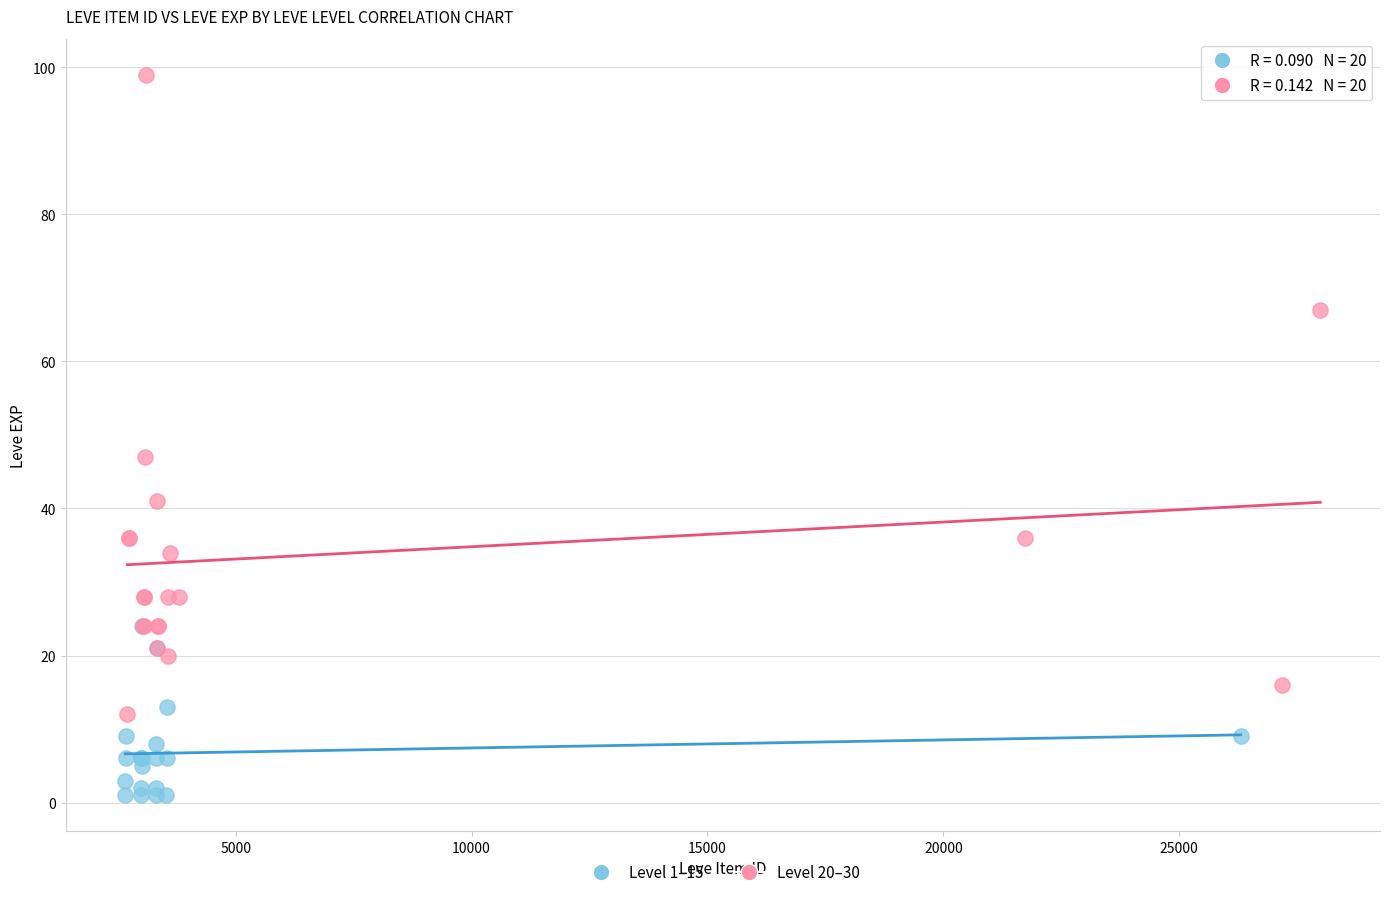

Which series reaches the minimum Y coordinate?

Level 1–15